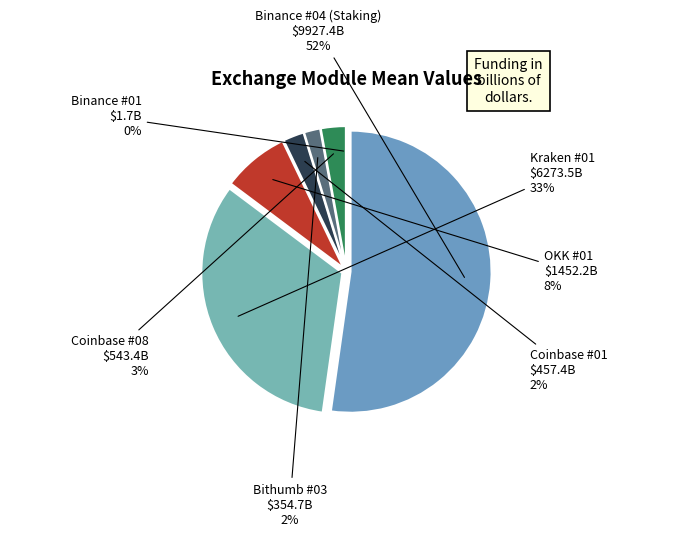

Which category accounts for the majority?

Binance #04 (Staking)